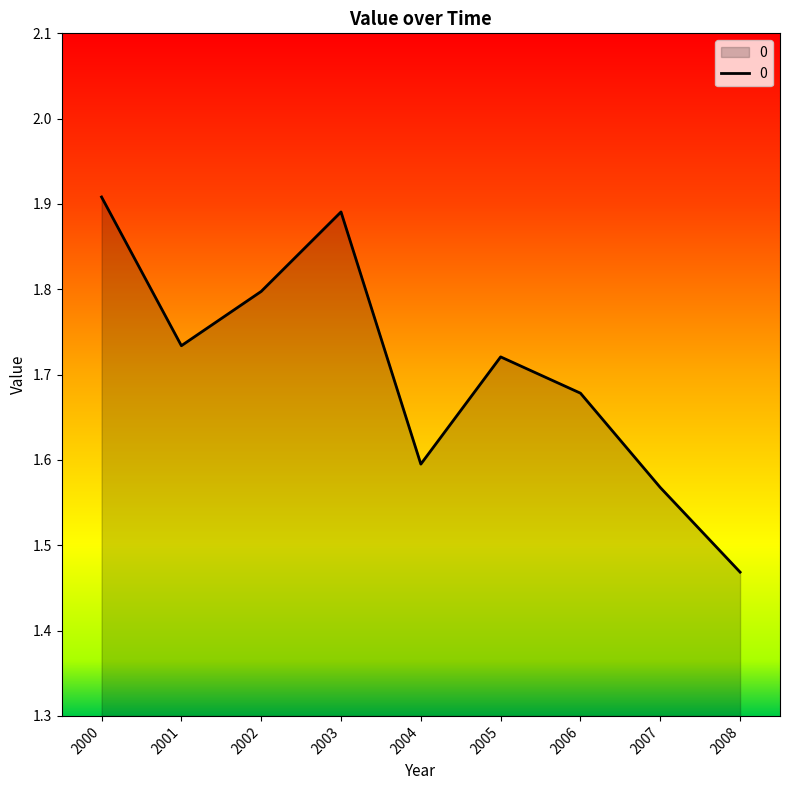

What is the difference between the maximum and second lowest values?

0.3